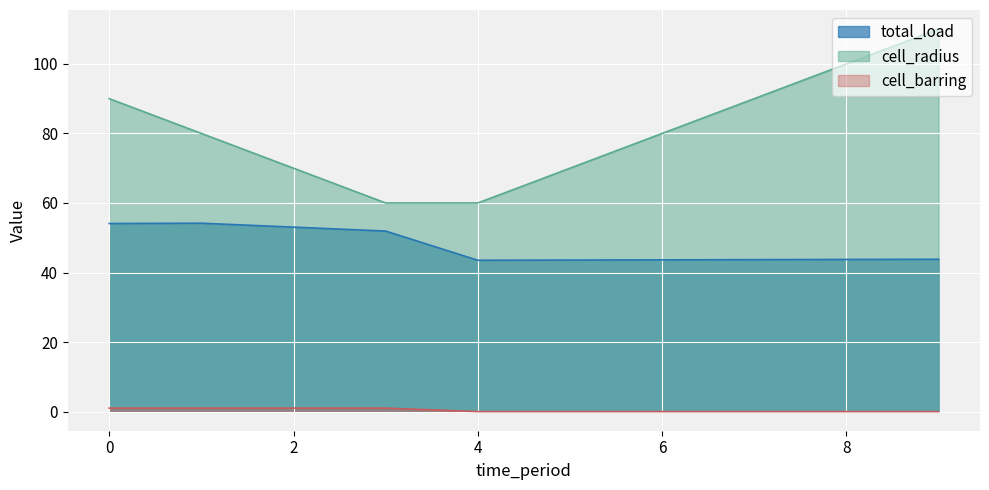

What is the spread (max minus min) of values at 3?

59.0